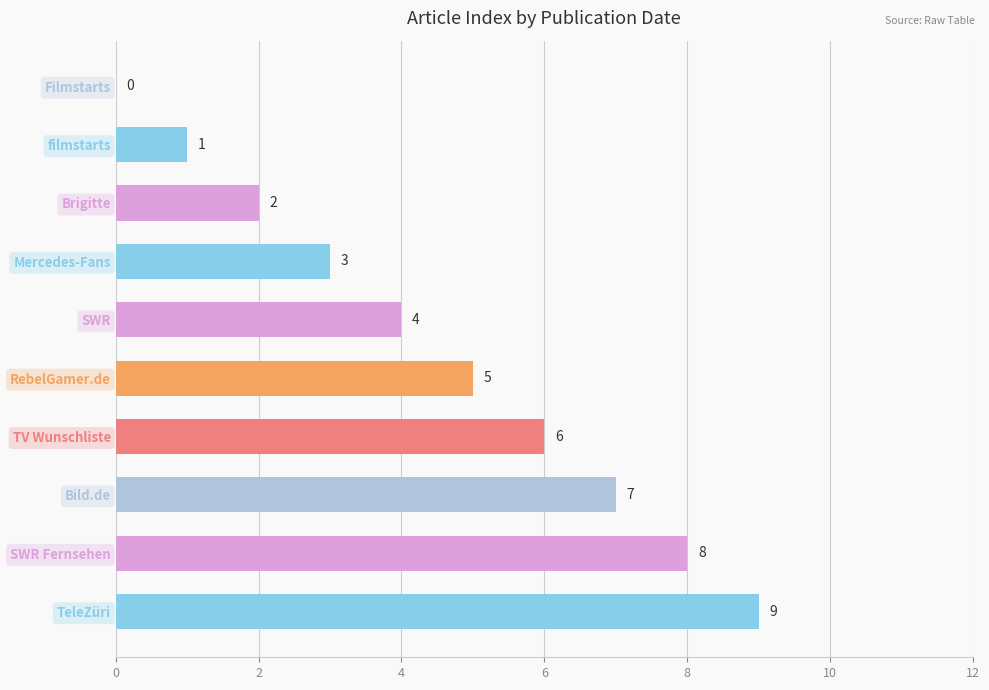

What is the sum of the values at Mercedes-Fans and RebelGamer.de?

8